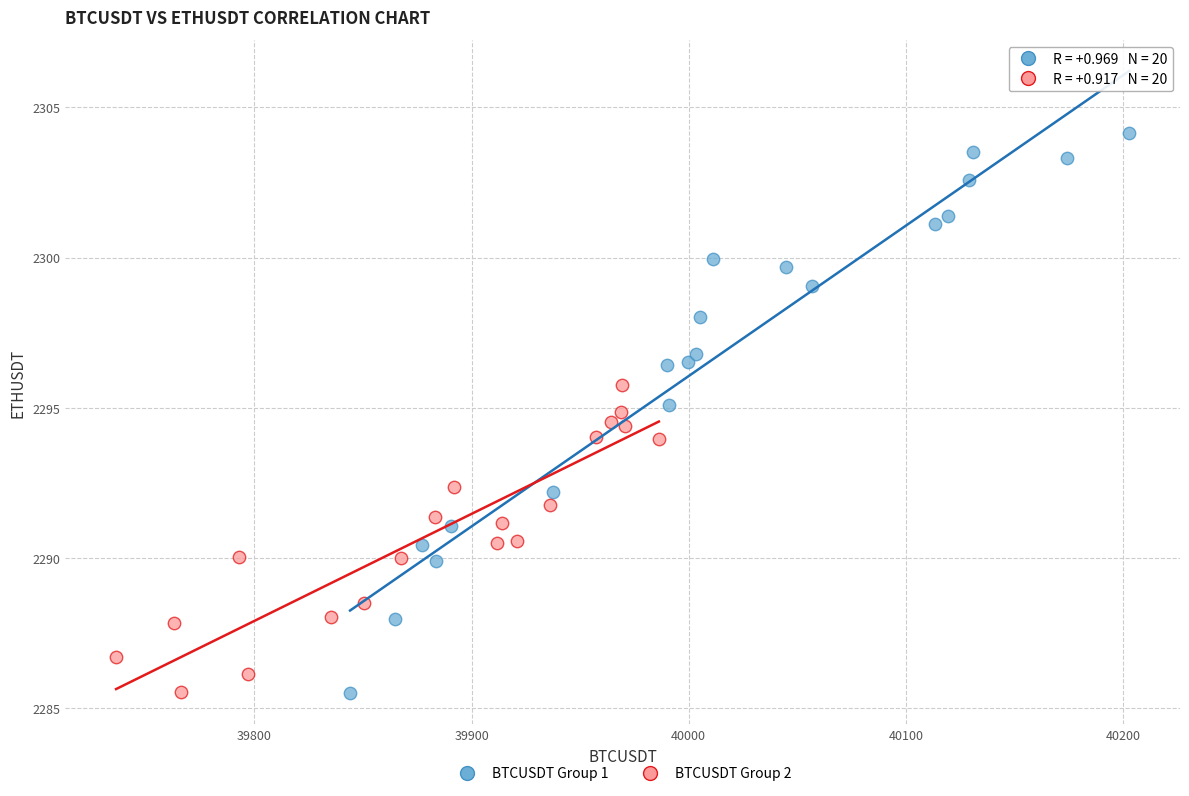

Which series reaches the maximum Y coordinate?

BTCUSDT Group 1